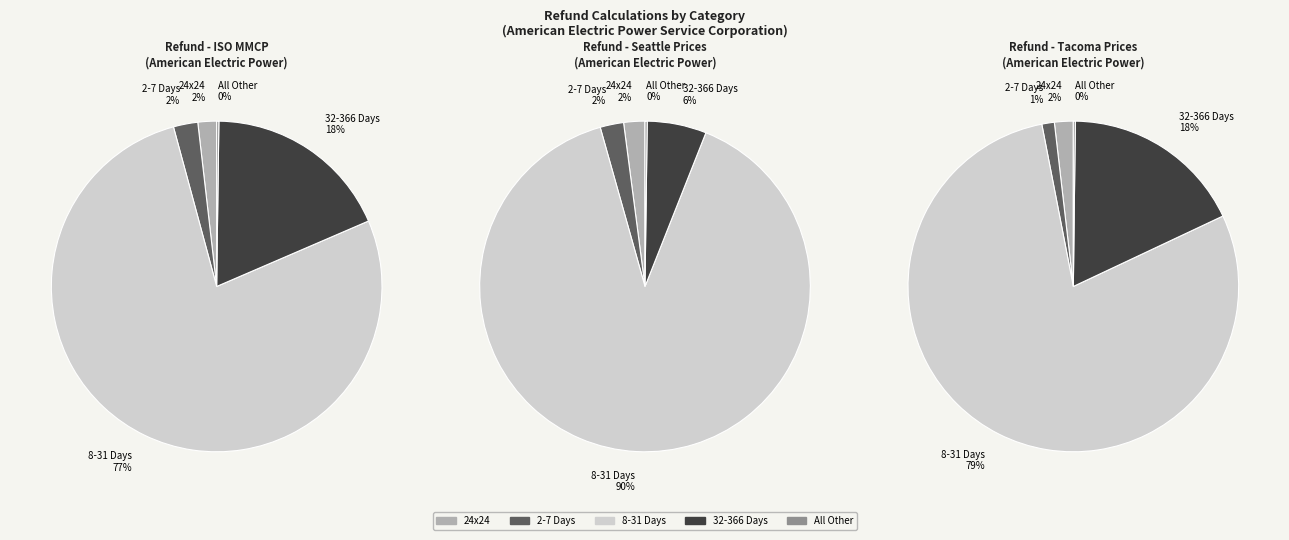

To the nearest percent, what is the average slice percentage?

20%